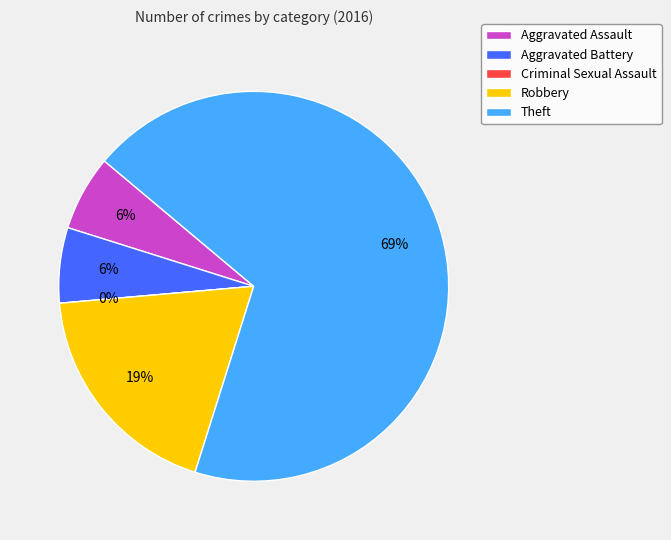

What is the total percentage of Criminal Sexual Assault and Robbery?

18.8%